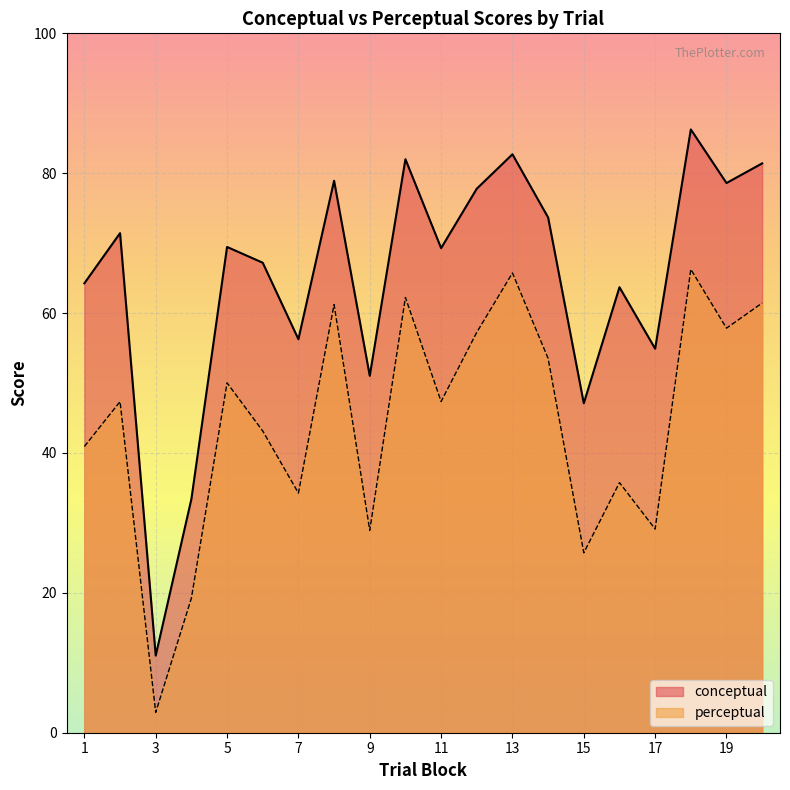

Reading left to right, list all the values displayed in this chart.

conceptual: 64.3	71.4	11.0	33.4	69.5	67.2	56.3	78.9	51.0	82.0	69.3	77.8	82.7	73.7	47.1	63.7	54.9	86.3	78.6	81.4
perceptual: 40.9	47.3	2.9	19.2	50.0	43.1	34.3	61.2	28.9	62.2	47.4	57.2	65.7	53.5	25.7	35.8	29.1	66.3	57.8	61.4